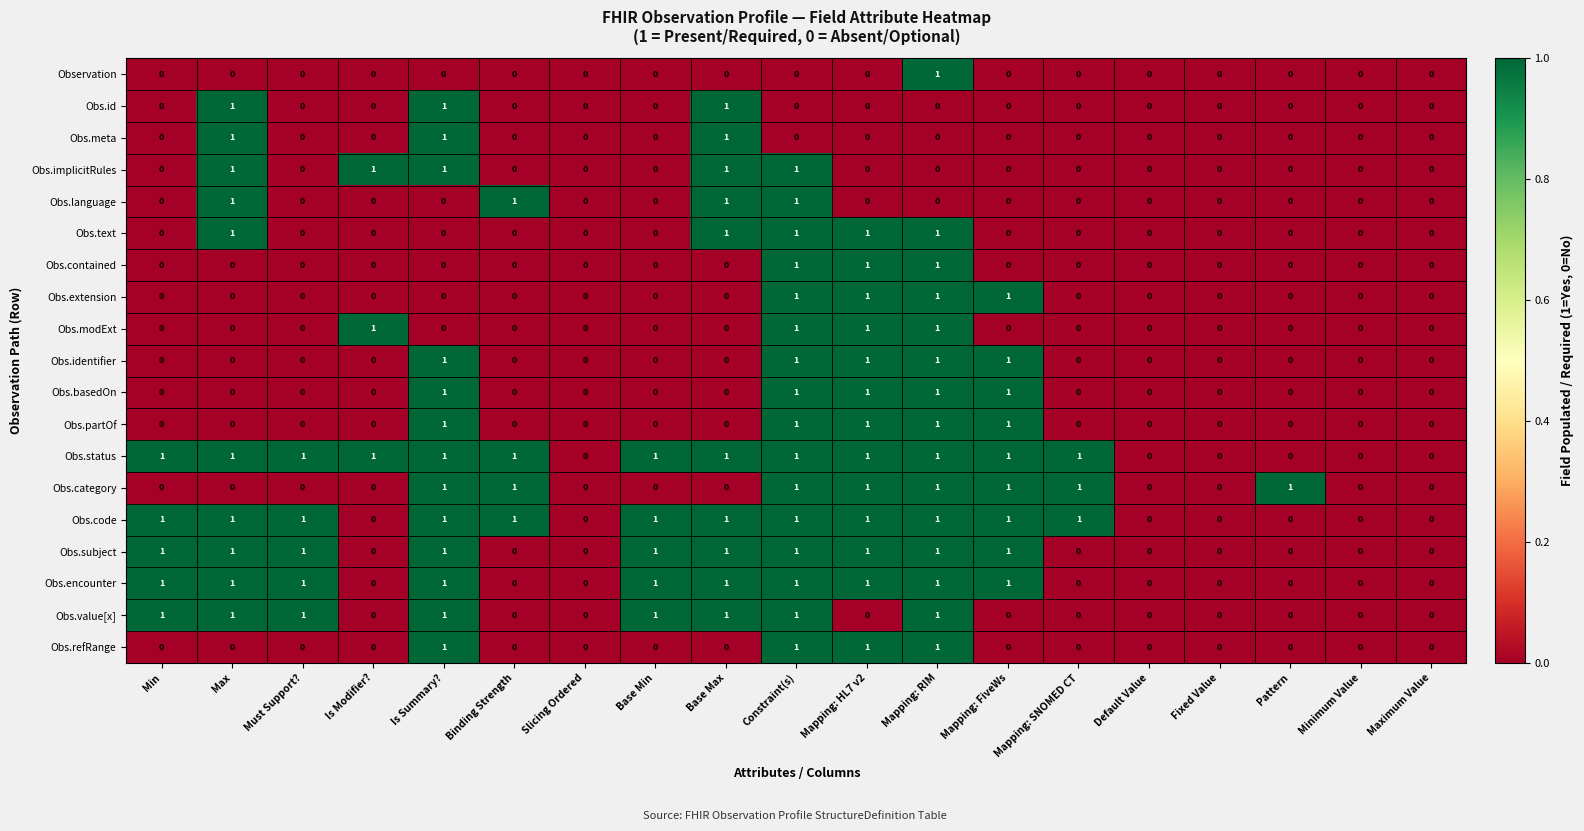

What is the difference between the highest and lowest values at Max?

1